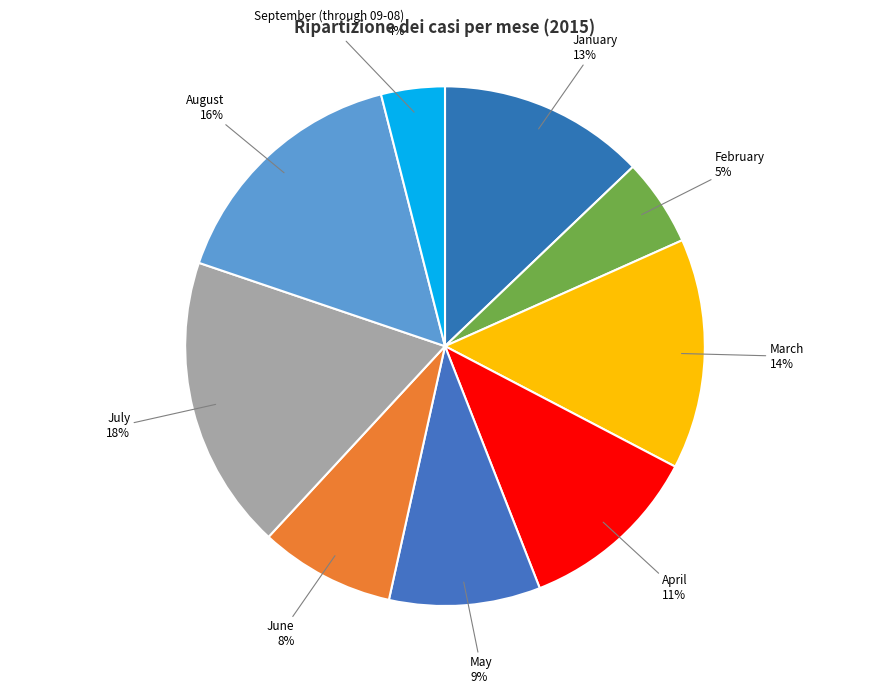

What is the largest slice in the pie chart?

July